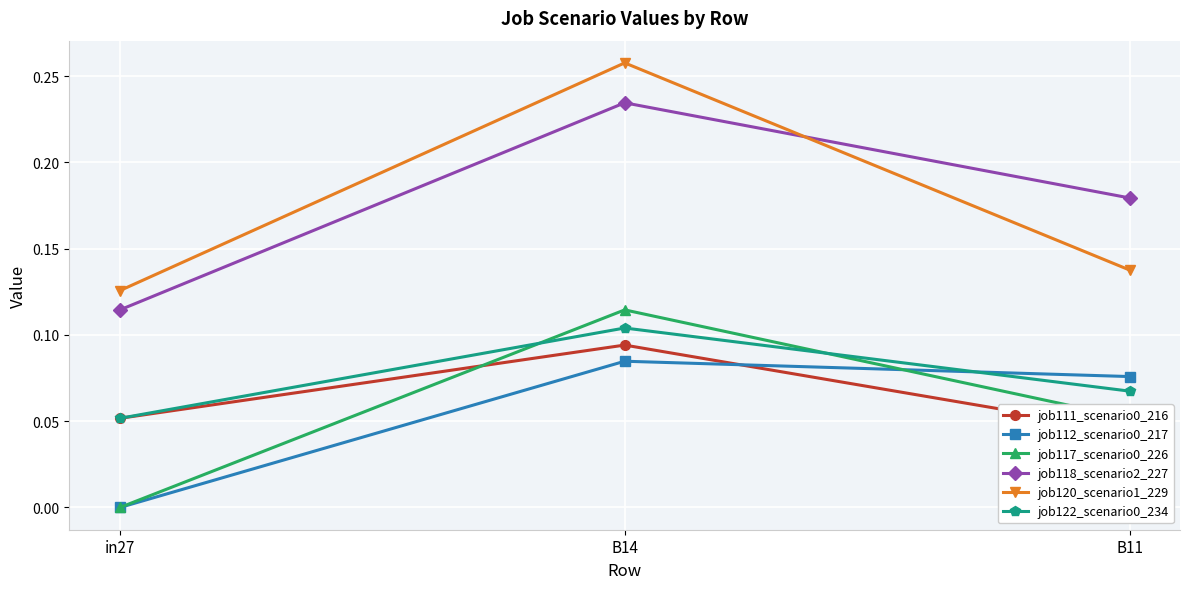

True or false: job117_scenario0_226 has a value of 0.0 at in27.

True